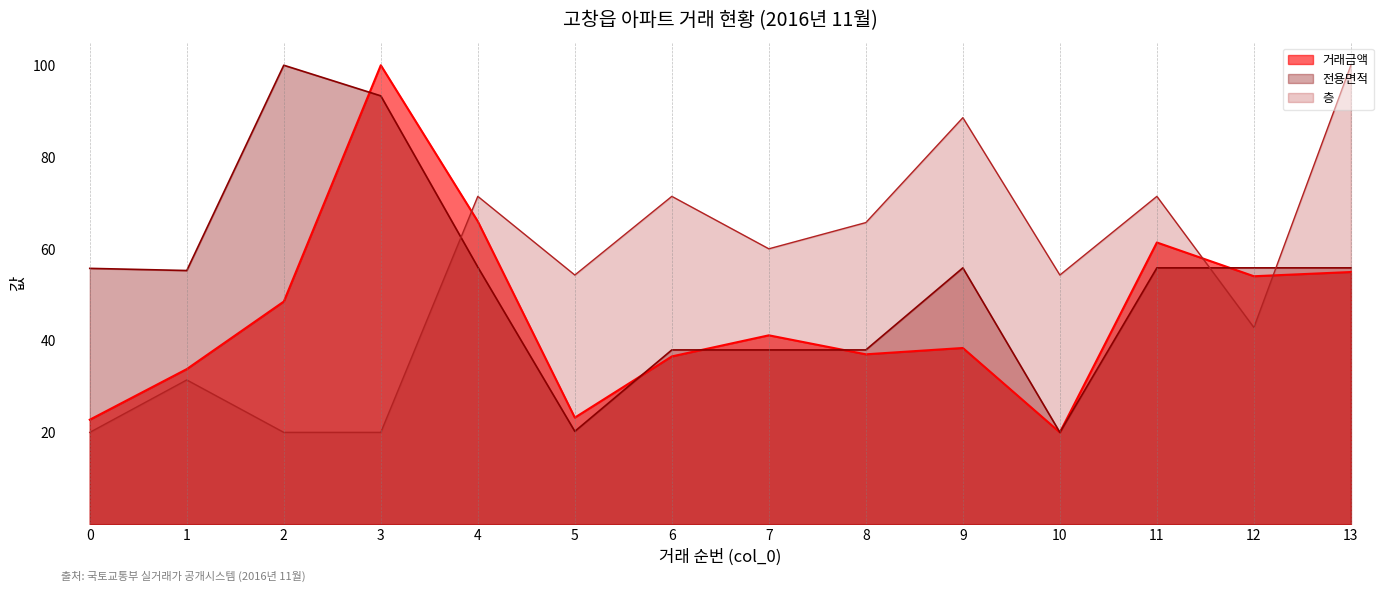

How many lines are shown in the chart?

3